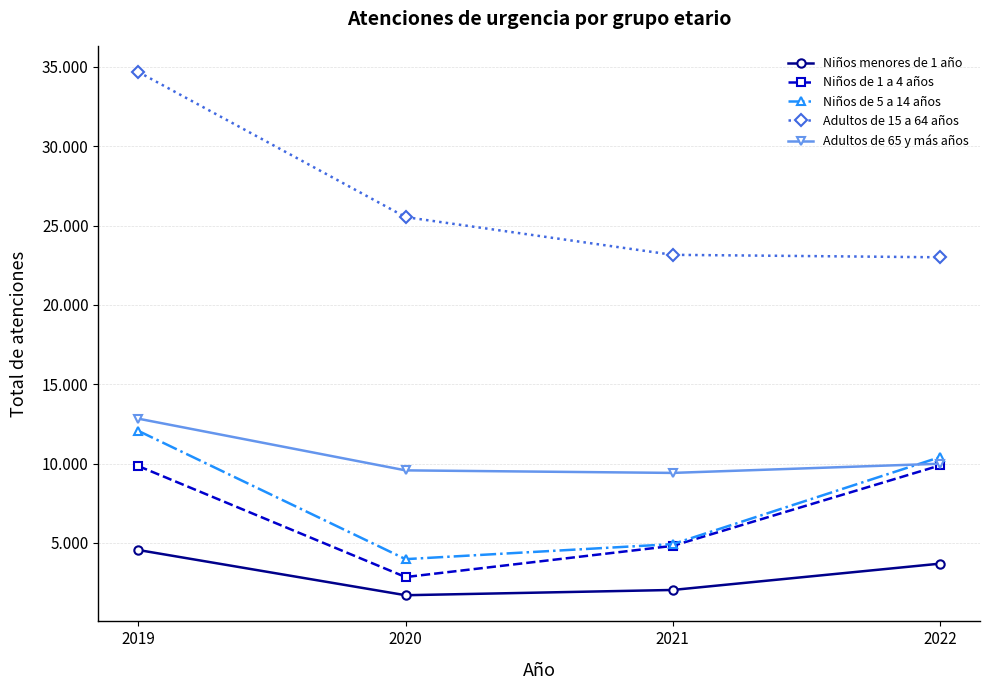

What are all the series names shown in the legend?

Niños menores de 1 año, Niños de 1 a 4 años, Niños de 5 a 14 años, Adultos de 15 a 64 años, Adultos de 65 y más años